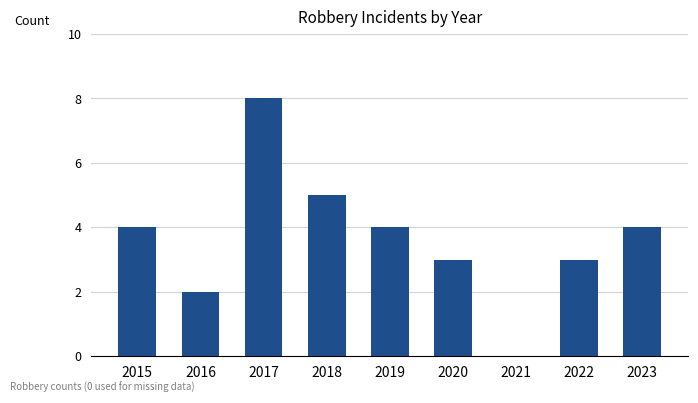

What is the sum of the values at 2020 and 2016?

5